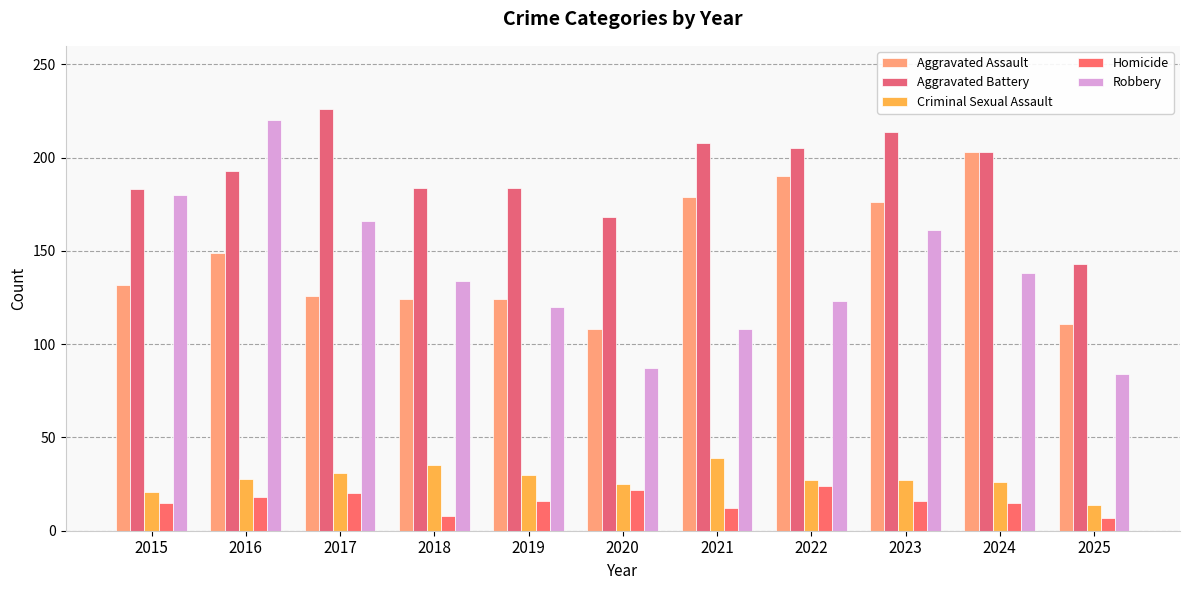

What is the maximum value shown in the chart?

226